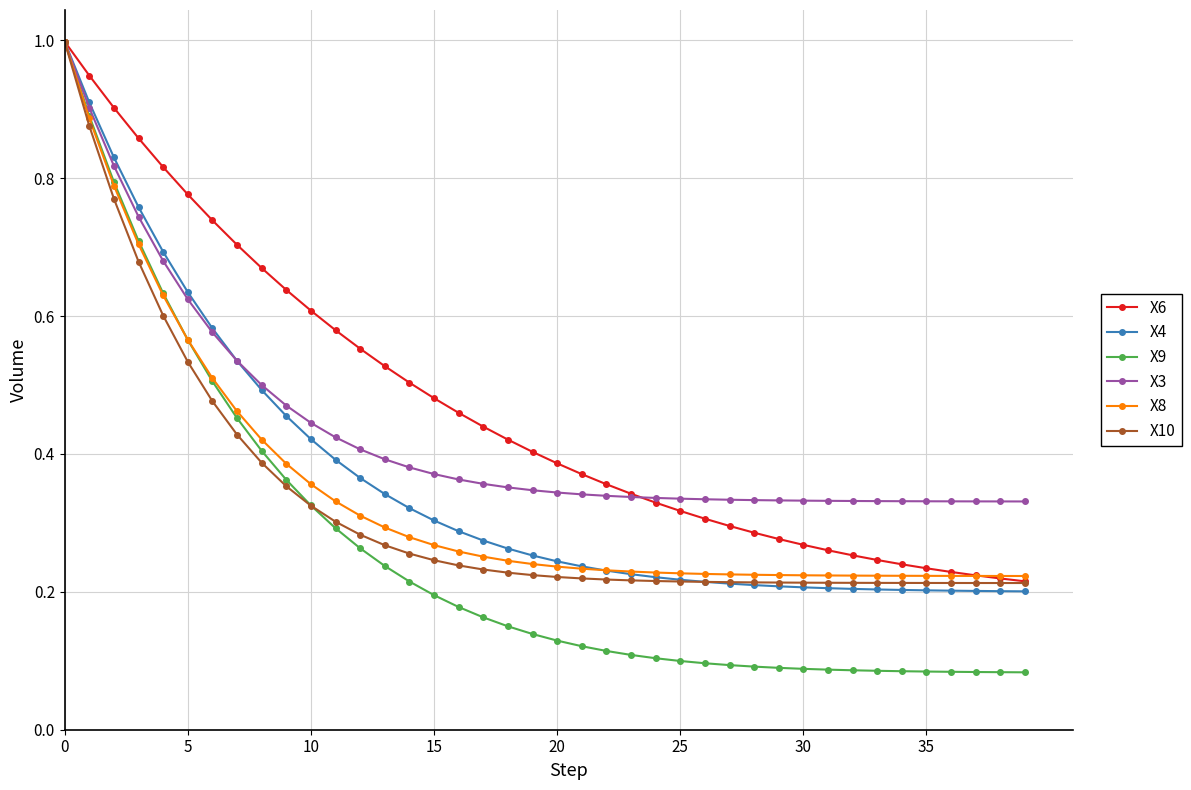

At how many categories does at least one series exceed 0?

40